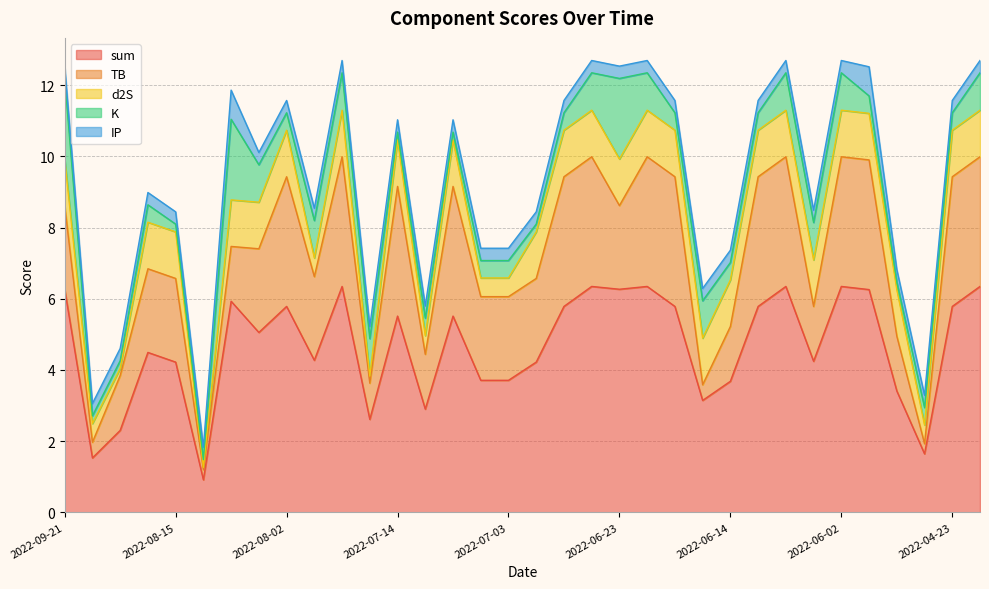

Is the value of K at 2022-06-10 greater than the value of d2S at 2022-07-08?

No